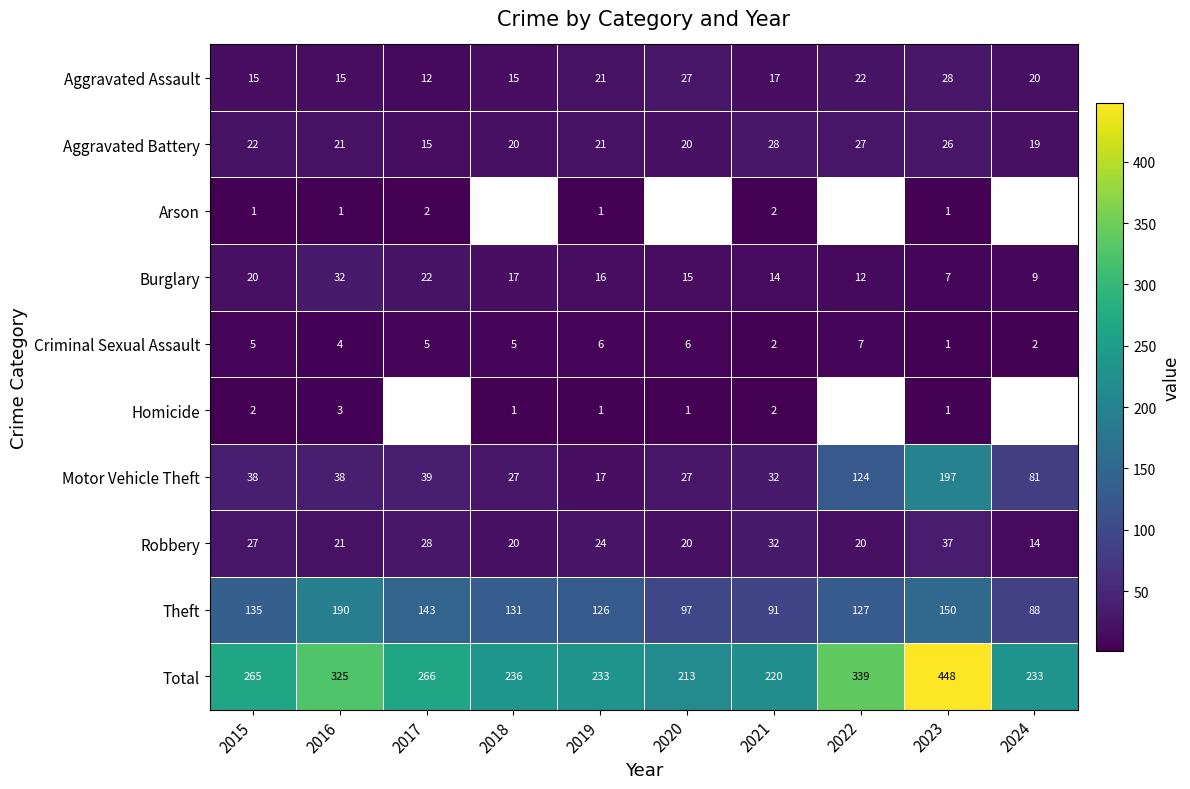

What is the difference between the highest and lowest values at 2019?

232